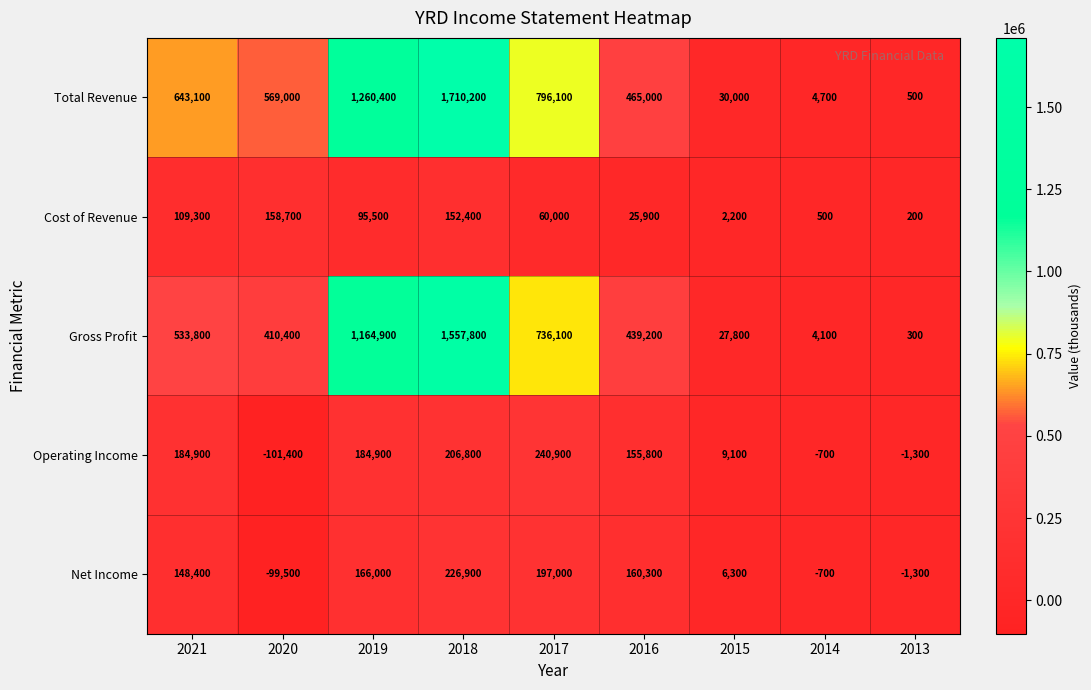

What is the spread (max minus min) of values at 2021?

533800